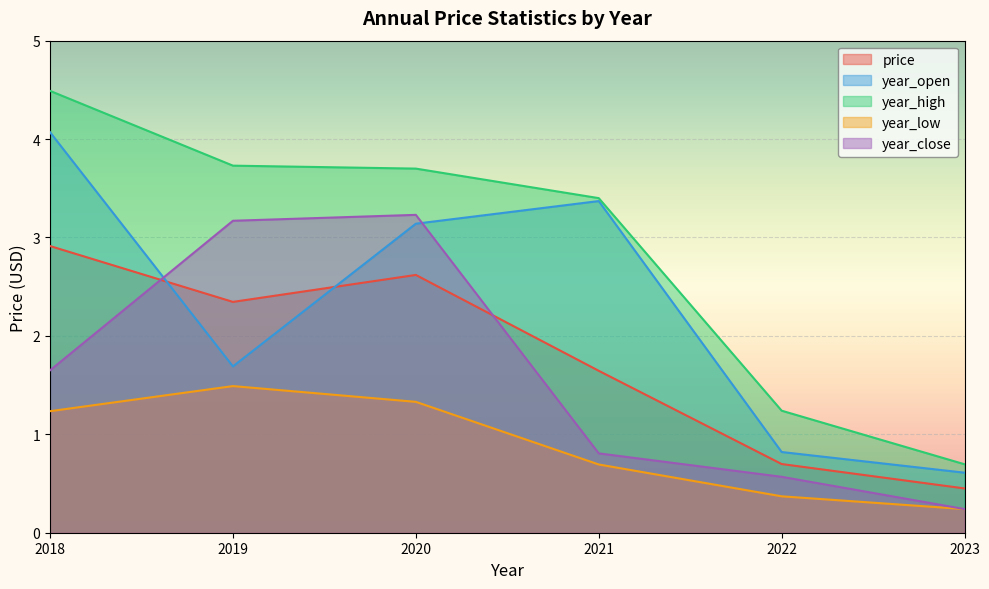

Which category has the highest value in the year_high series?

2018